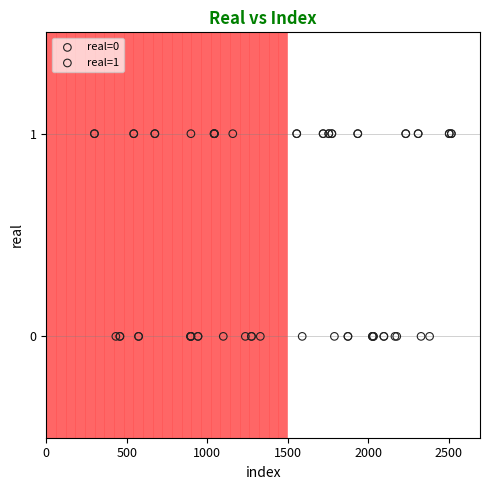

Which series contains the lowest Y value?

real=0